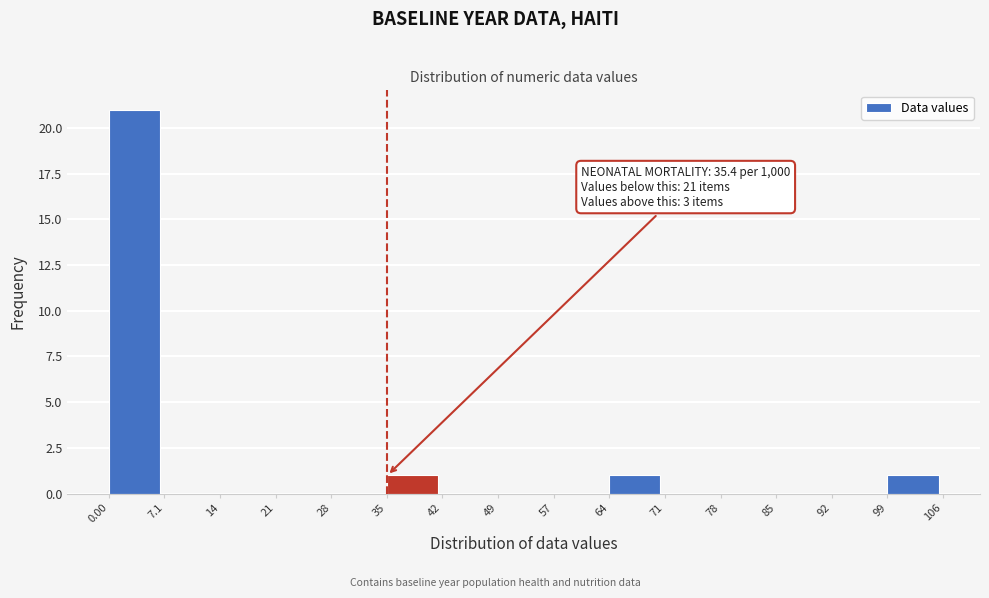

Which range on the x-axis has the tallest bar?

0.00 to 7.1